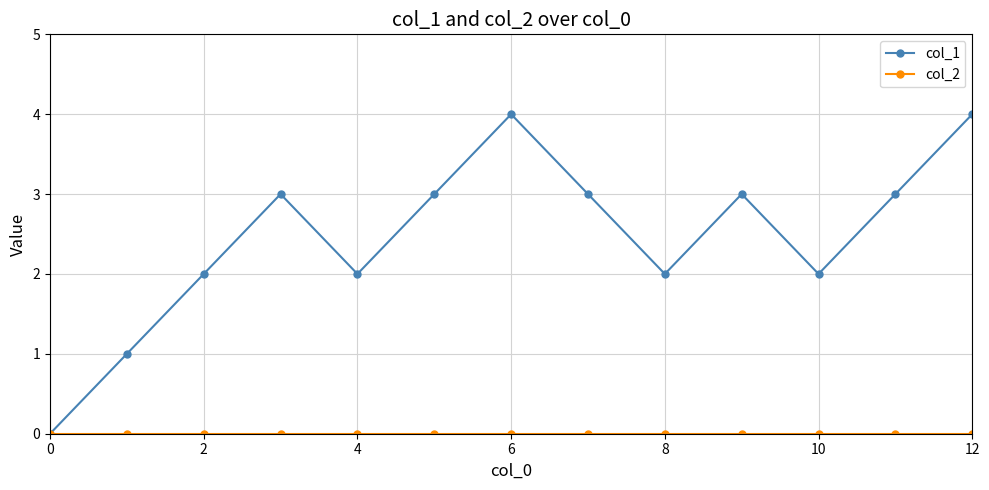

Which series has the largest total across all categories?

col_1